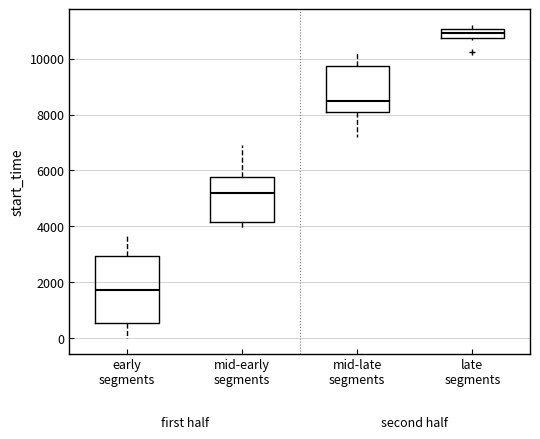

Reading left to right, transcribe this box plot: for each box, give where its median line is, the range the box spans, and where its two whiskers end, as read against the y-axis. The values are not printed on the chart, so give them approximately, as read against the axis.

early segments: median 1800, box 600 to 3000, whiskers 0 to 3800
mid-early segments: median 5200, box 4200 to 5800, whiskers 4000 to 7000
mid-late segments: median 8400, box 8000 to 9800, whiskers 7200 to 10200
late segments: median 11000 (inside the box), box 10800 to 11000, whiskers 10600 to 11200